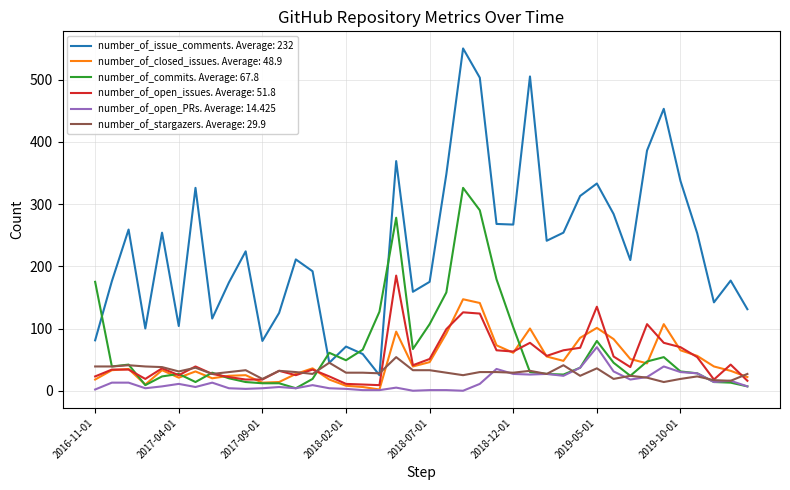

What is the maximum value shown in the chart?

550